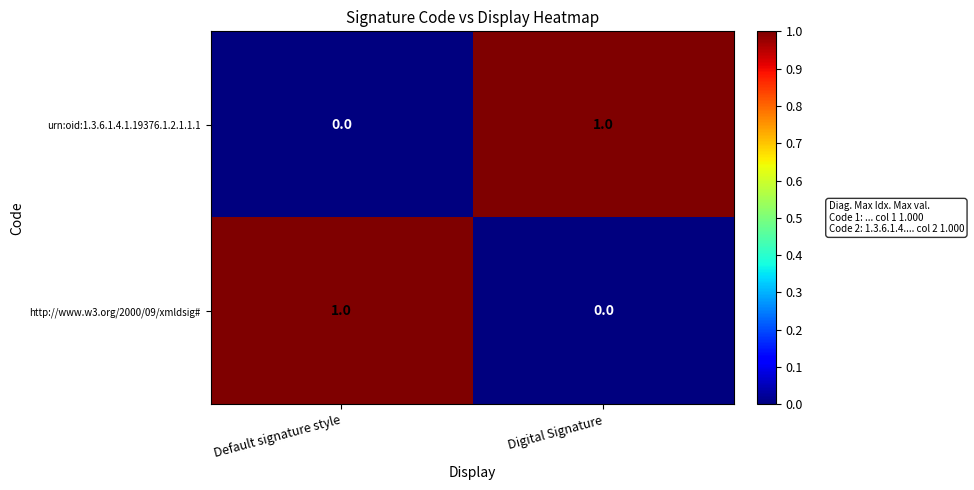

Reading left to right, extract all data points from this chart.

urn:oid:1.3.6.1.4.1.19376.1.2.1.1.1: Default signature style=0	Digital Signature=1
http://www.w3.org/2000/09/xmldsig#: Default signature style=1	Digital Signature=0